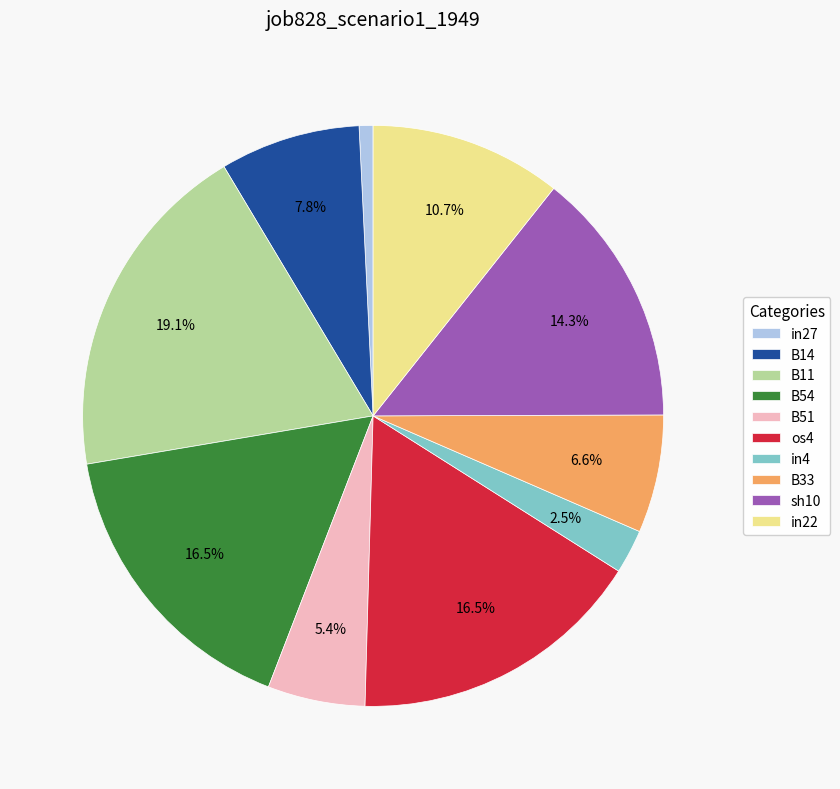

What is the smallest slice in the pie chart?

in27